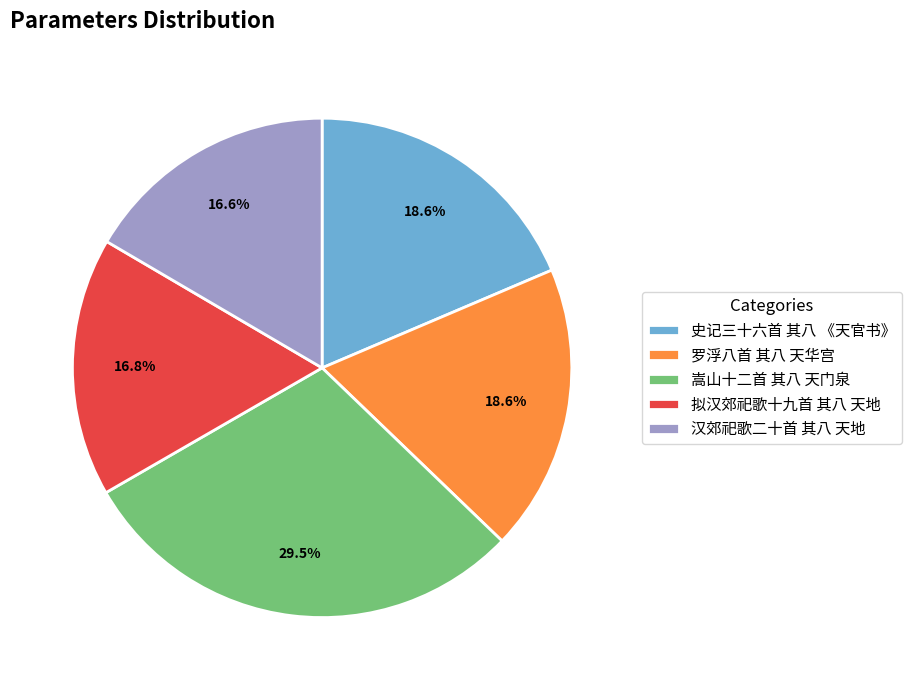

To the nearest percent, what is the difference between the largest and smallest slice percentages?

13%